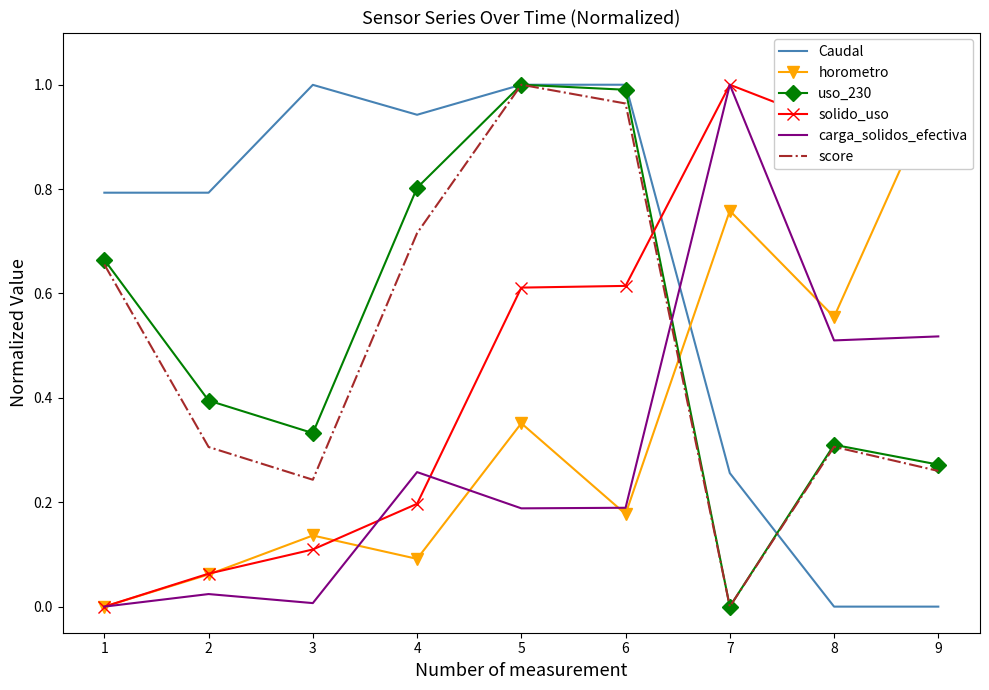

Reading left to right, list all the values displayed in this chart.

Caudal: 1=0.8	2=0.8	3=1.0	4=0.9	5=1.0	6=1.0	7=0.3	8=0.0	9=0.0
horometro: 1=0.0	2=0.1	3=0.1	4=0.1	5=0.4	6=0.2	7=0.8	8=0.6	9=1.0
uso_230: 1=0.7	2=0.4	3=0.3	4=0.8	5=1.0	6=1.0	7=0.0	8=0.3	9=0.3
solido_uso: 1=0.0	2=0.1	3=0.1	4=0.2	5=0.6	6=0.6	7=1.0	8=0.9	9=0.9
carga_solidos_efectiva: 1=0.0	2=0.0	3=0.0	4=0.3	5=0.2	6=0.2	7=1.0	8=0.5	9=0.5
score: 1=0.7	2=0.3	3=0.2	4=0.7	5=1.0	6=1.0	7=0.0	8=0.3	9=0.3